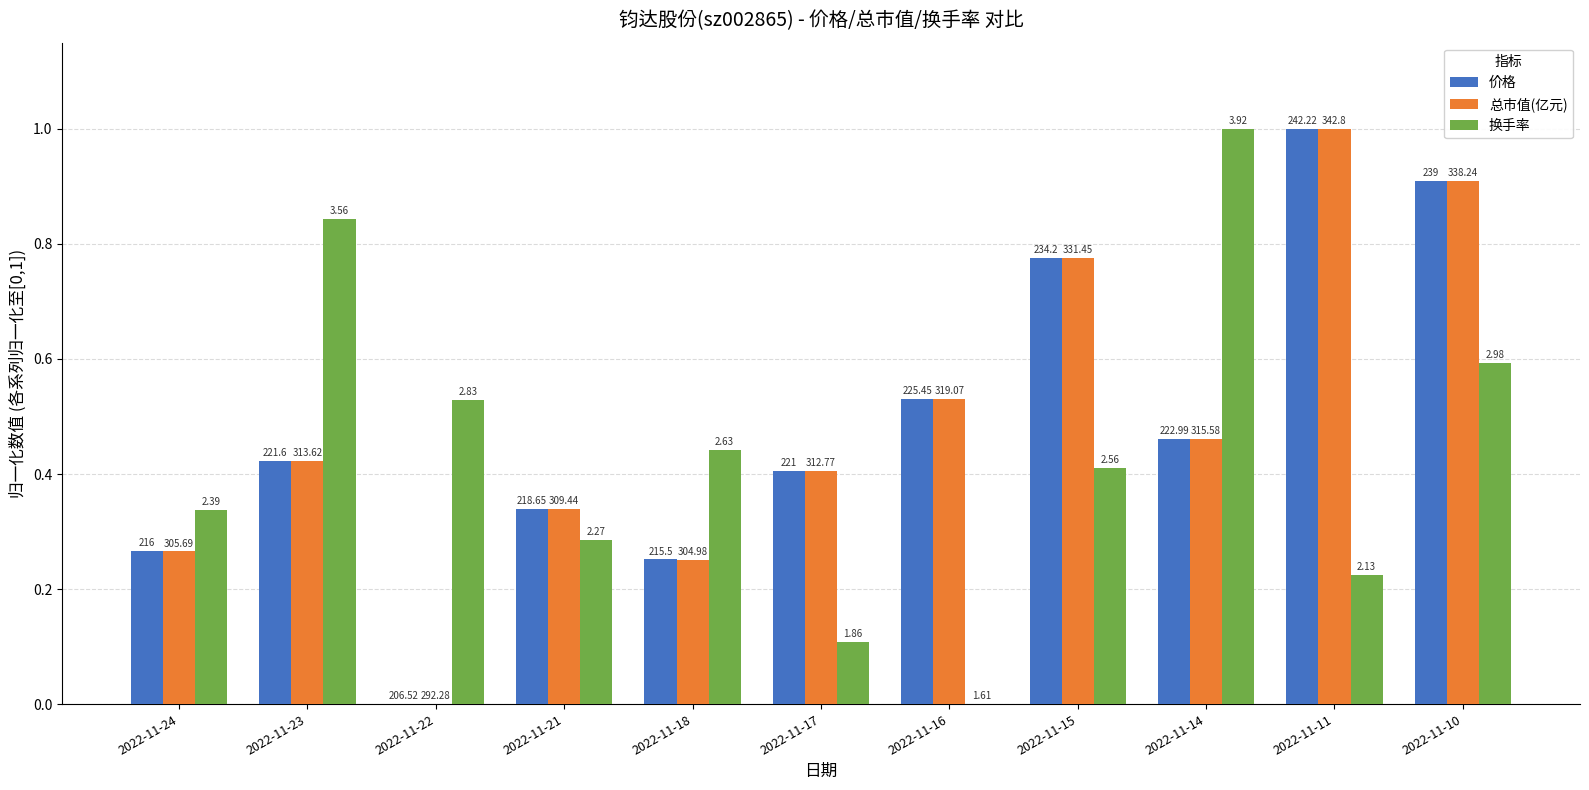

Between 2022-11-24 and 2022-11-10, which series saw the biggest shift?

总市值(亿元)